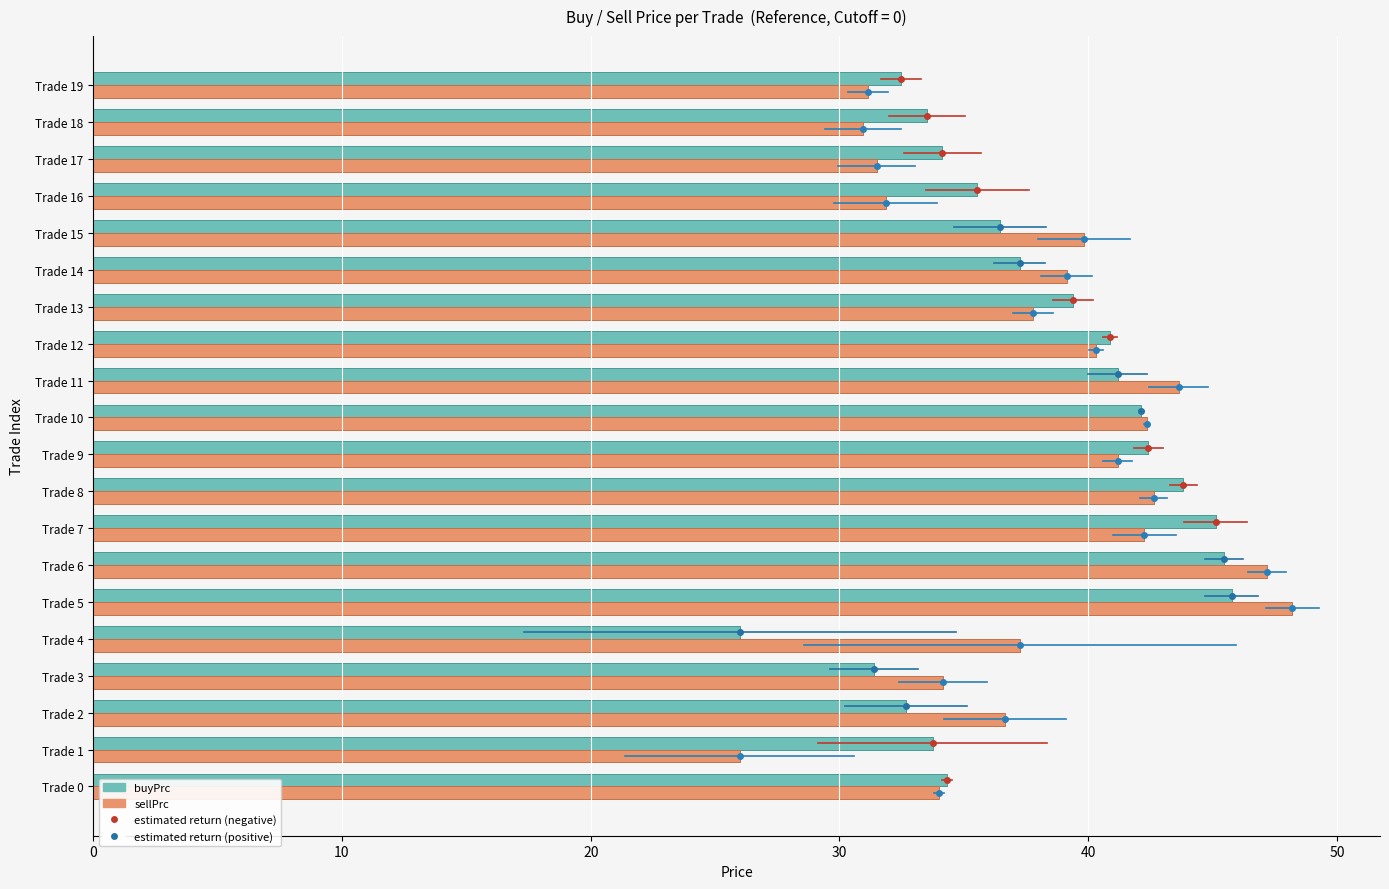

Rank the series by their maximum value, from lowest to highest.

buyPrc, sellPrc